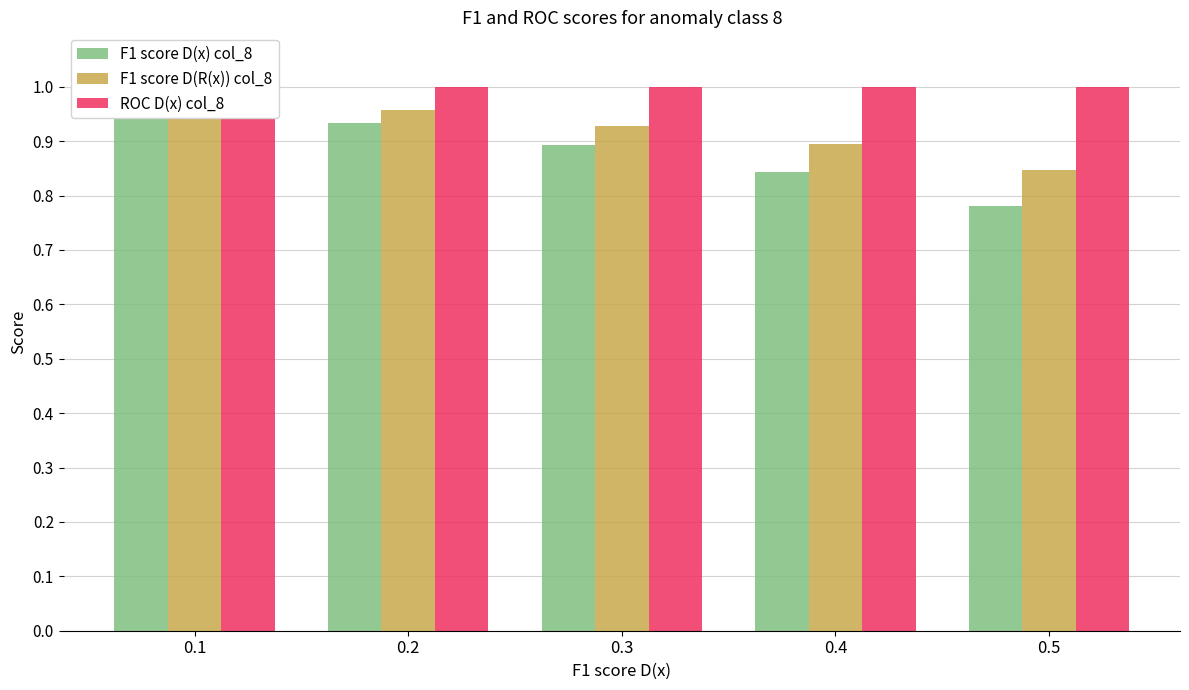

The value of F1 score D(R(x)) col_8 at 0.4 is 0.5. True or false?

False